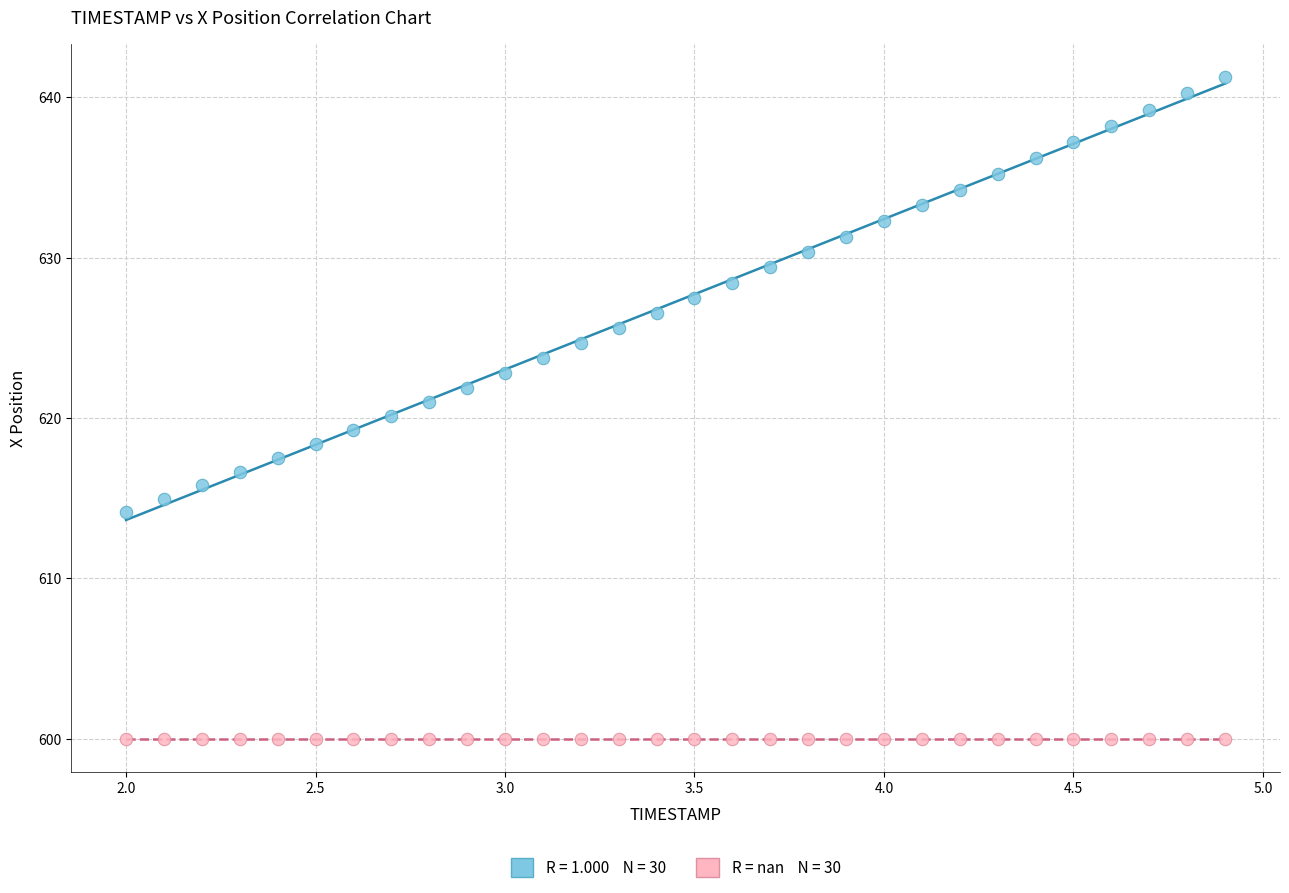

Count the number of points in this scatter plot.

60